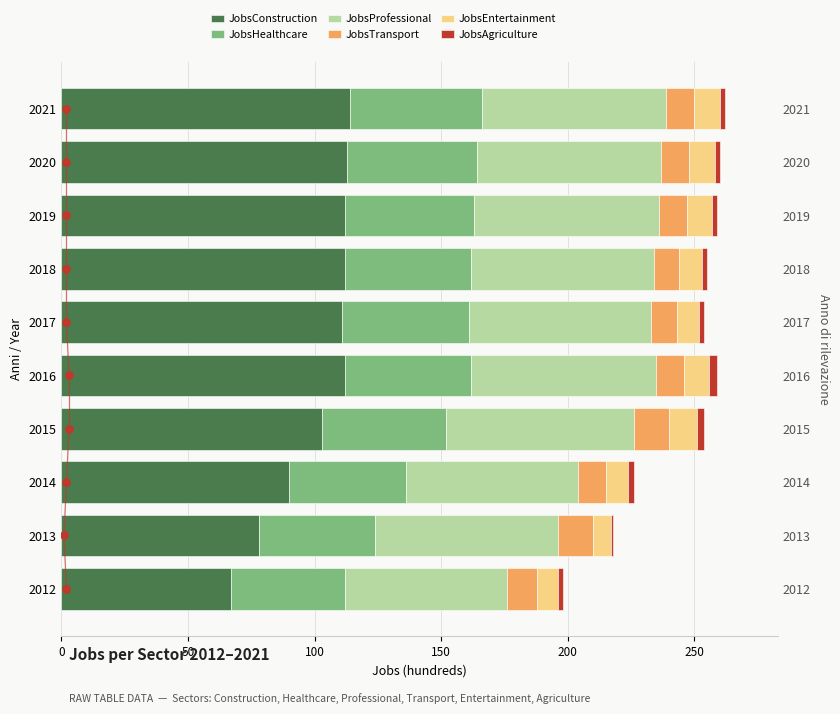

Which series has the largest Y range (max minus min)?

JobsConstruction